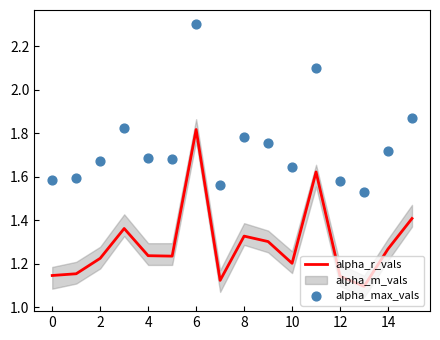

What is the total value across all series at 6?

4.1